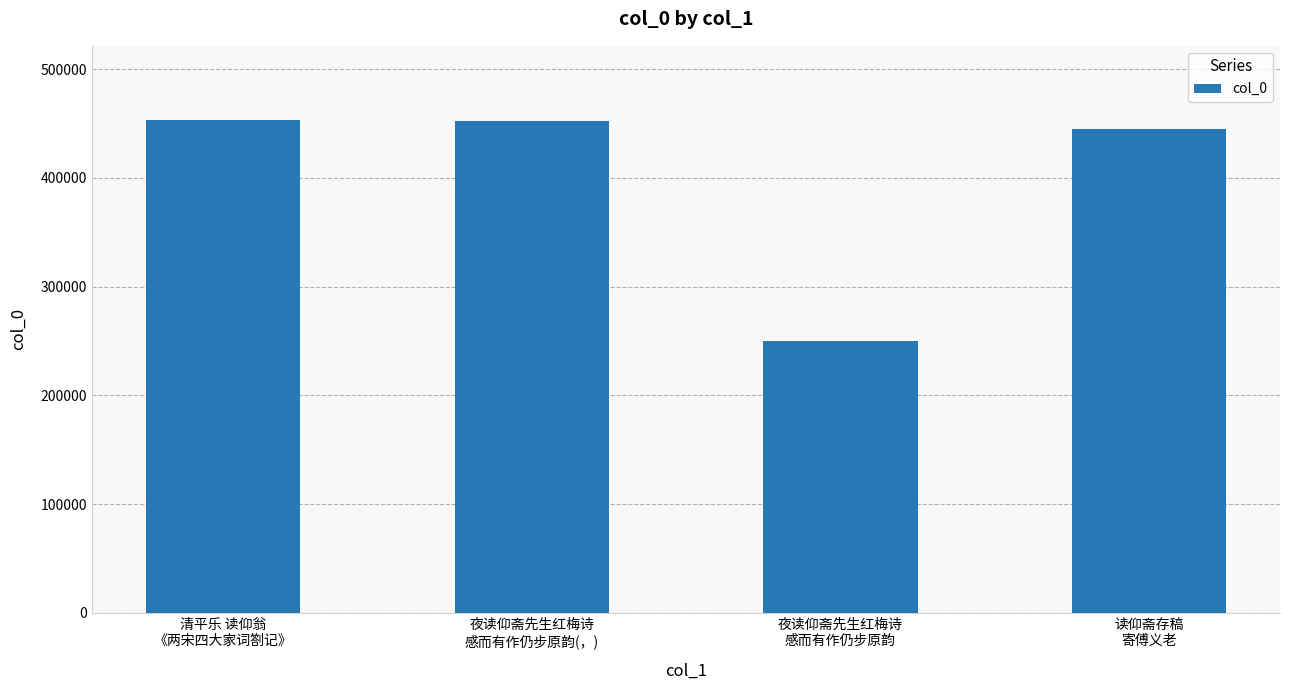

What is the average value?

400202